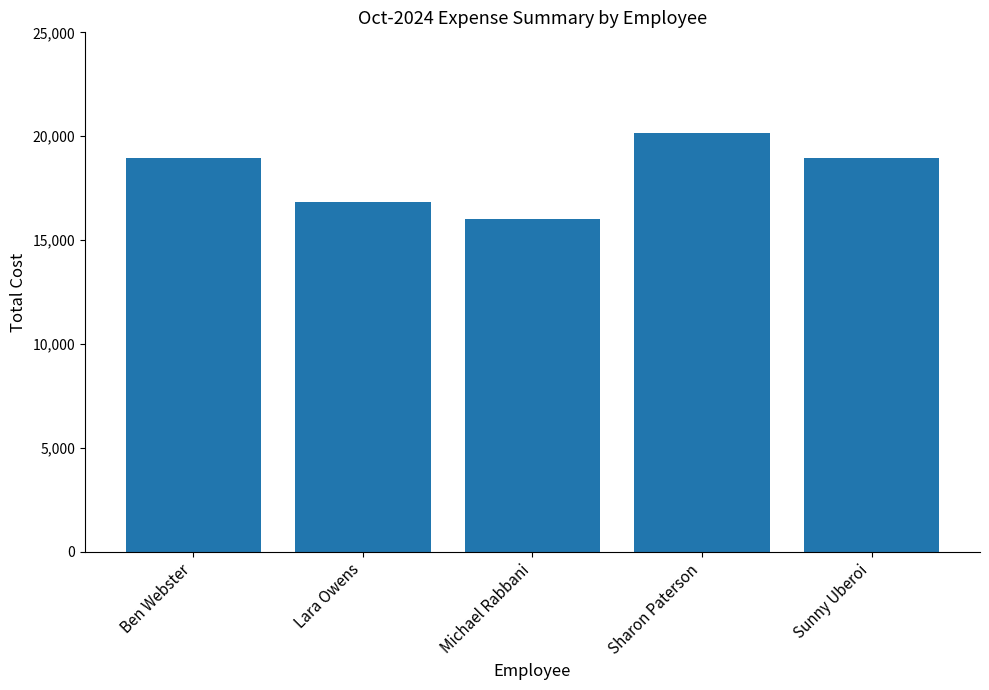

Approximately how many times larger is the value at Ben Webster compared to Sharon Paterson?

0.9